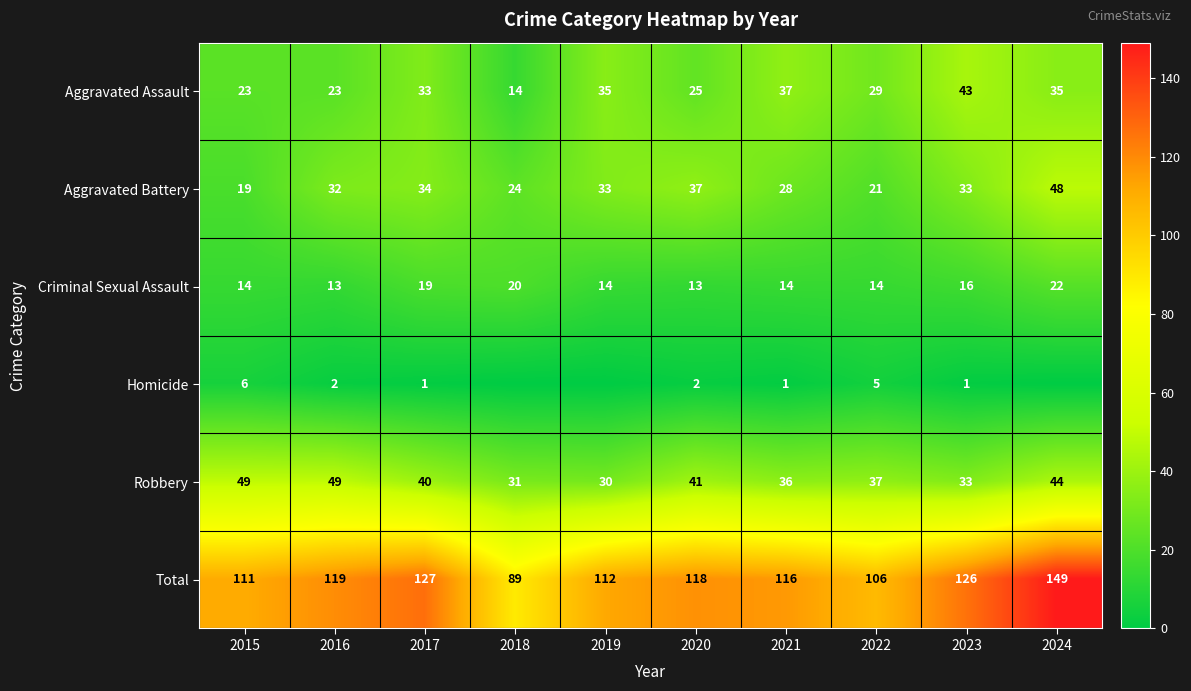

What is the sum of all Total values?

1173